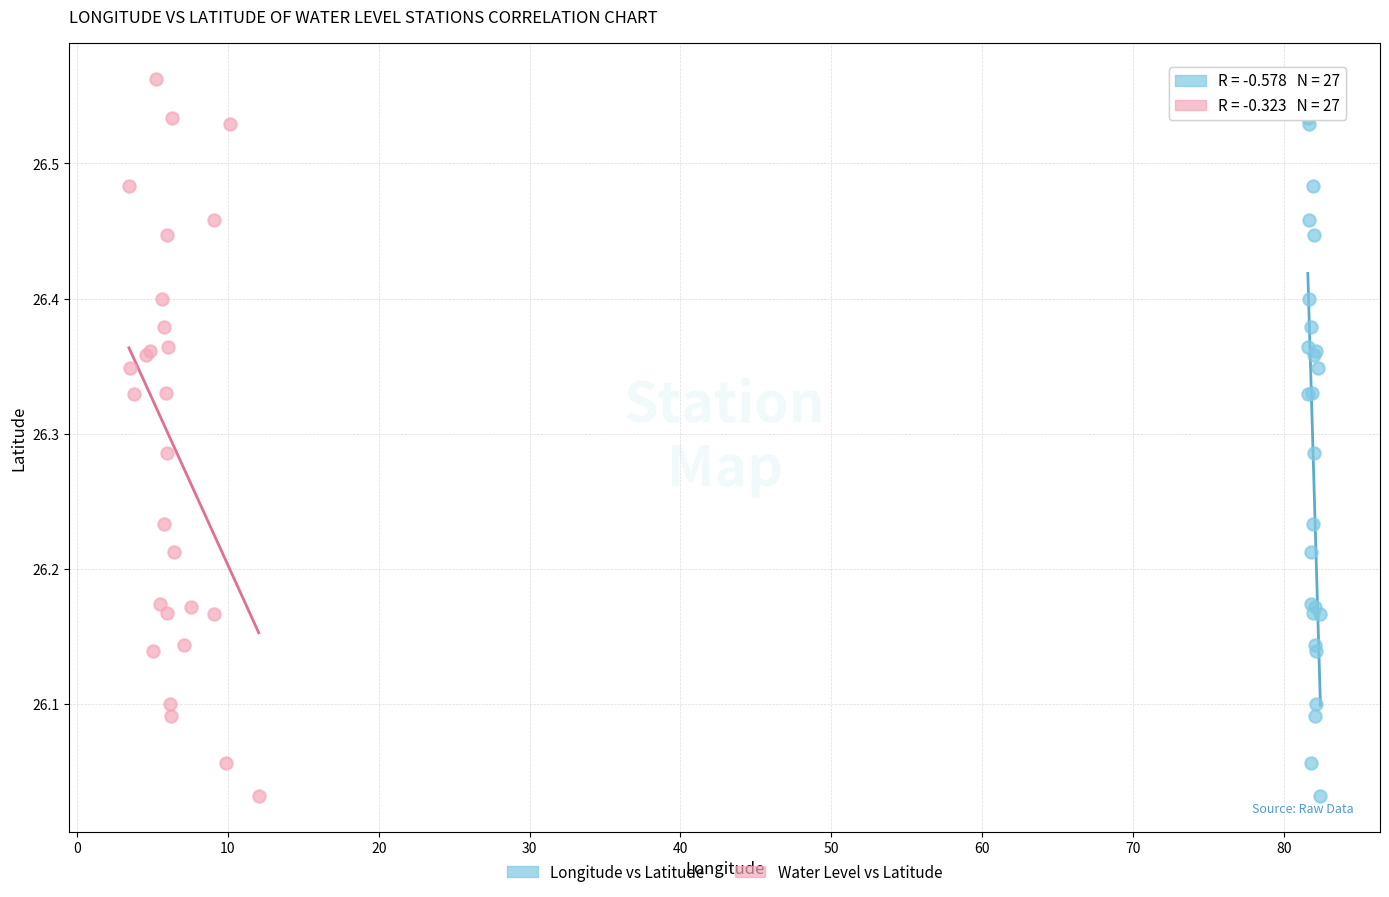

What are all the series names shown in the legend?

Longitude vs Latitude, Water Level vs Latitude